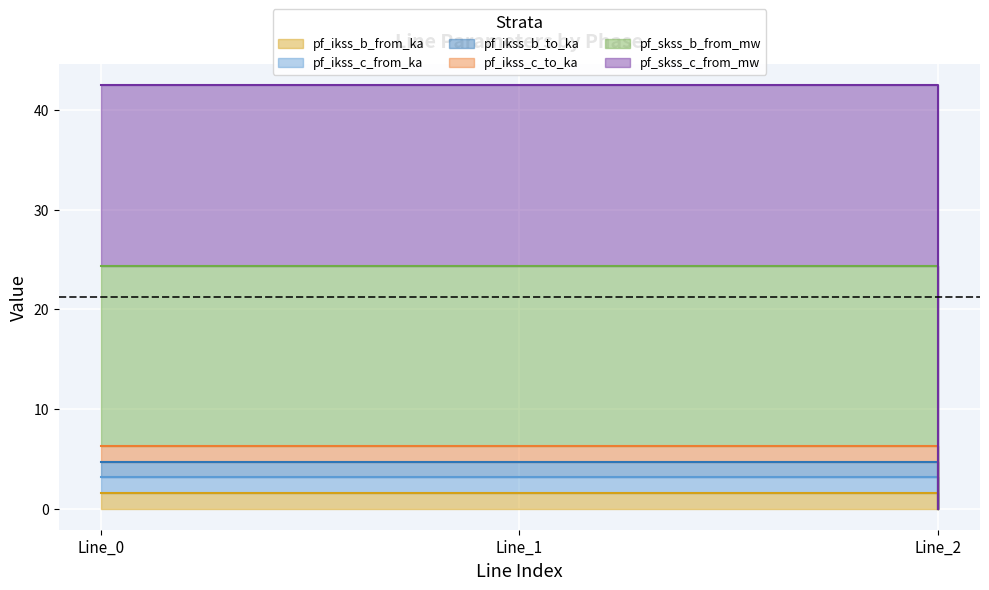

Does the chart display data point markers on the line(s)?

No